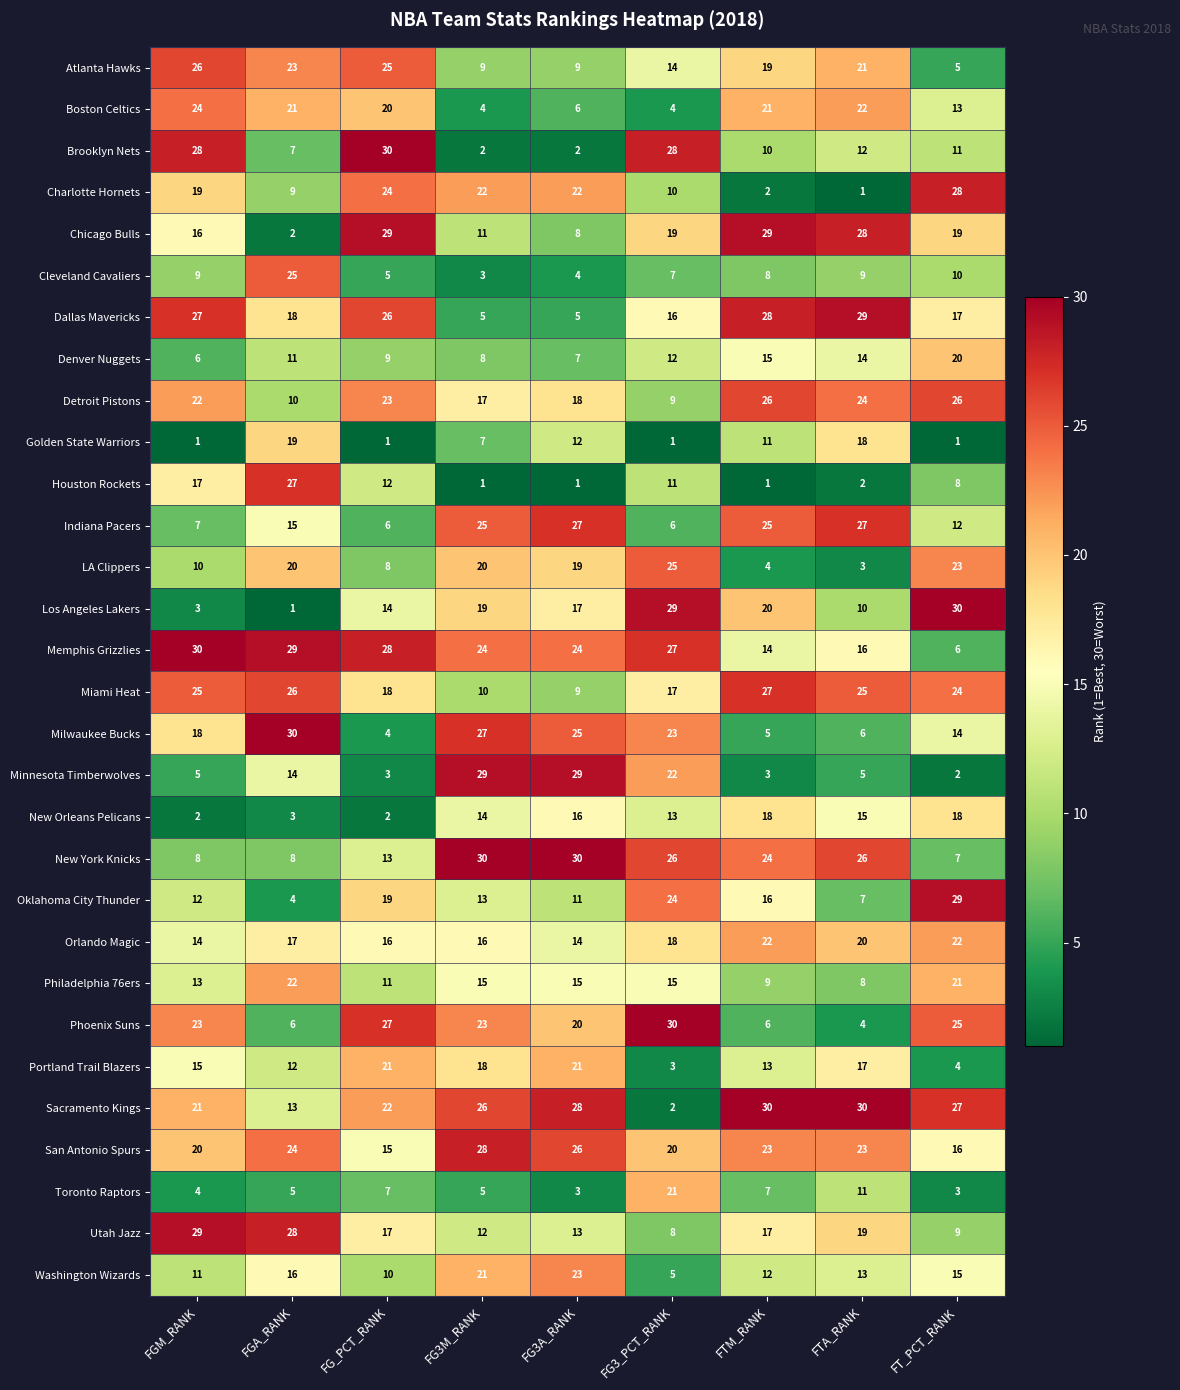

What is the spread (max minus min) of values at FG_PCT_RANK?

29